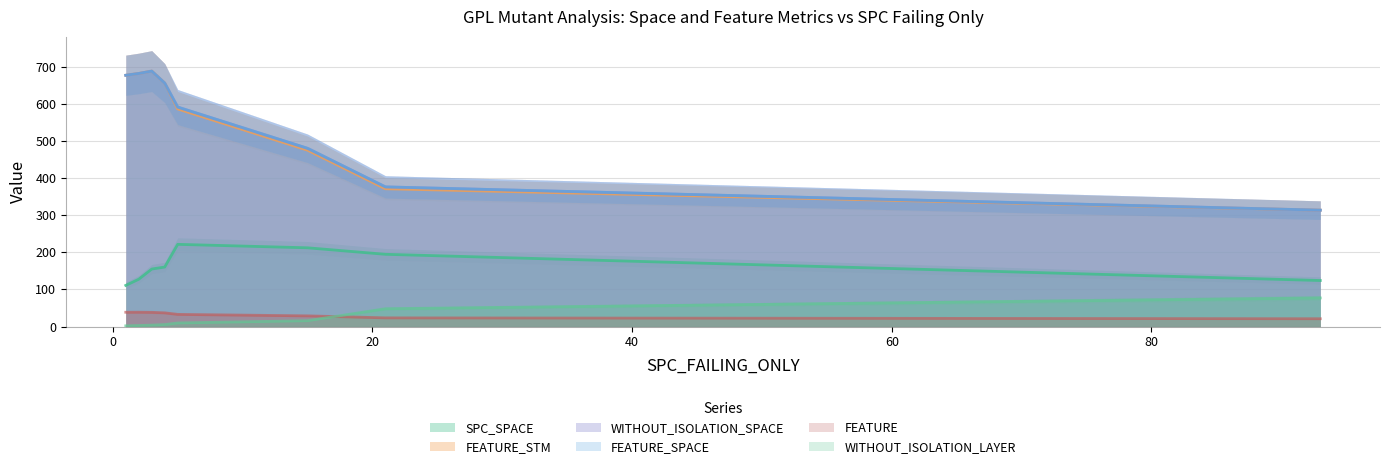

What are all the series names shown in the legend?

SPC_SPACE, FEATURE_STM, WITHOUT_ISOLATION_SPACE, FEATURE_SPACE, FEATURE, WITHOUT_ISOLATION_LAYER